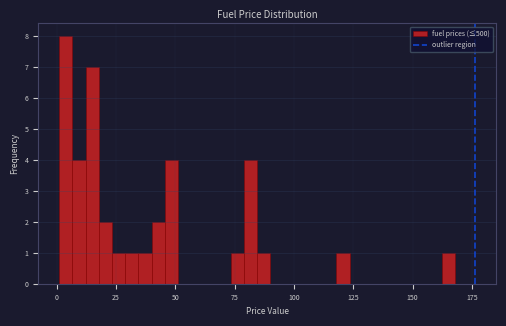

Around what value on the x-axis is the tallest bar? Give the approximate position of its centre, as read against the axis.

5